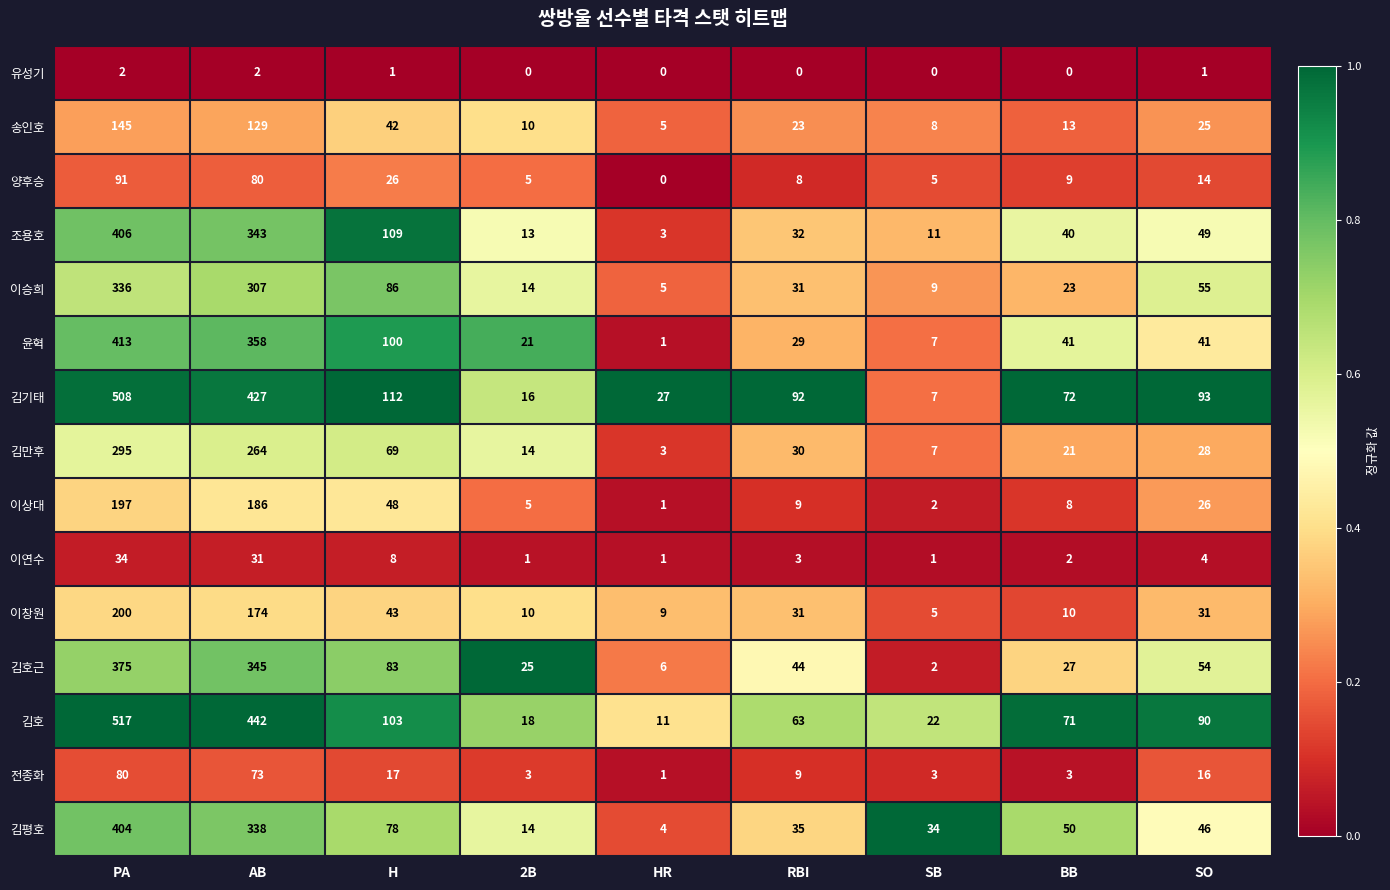

What is the total value across all series at 2B?

169